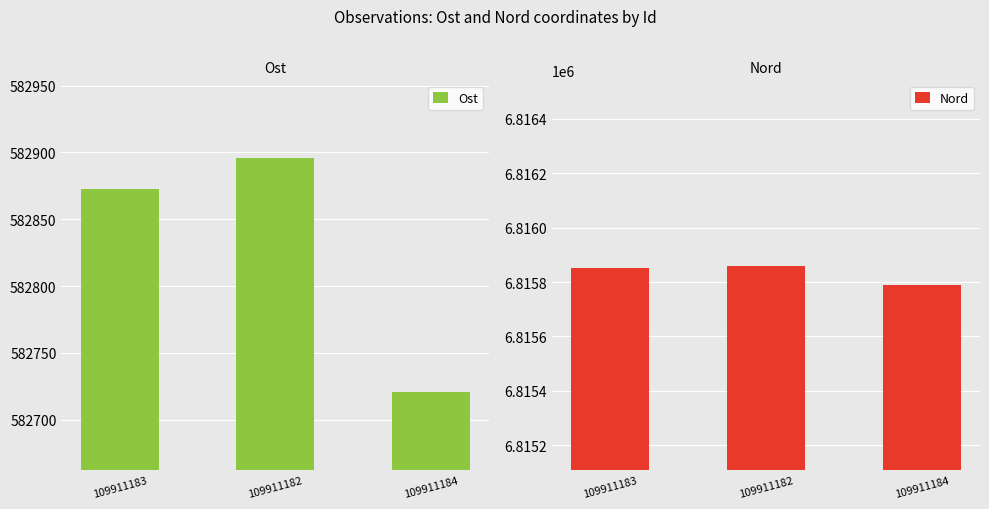

What is the label of the 2nd bar from the right?

109911182